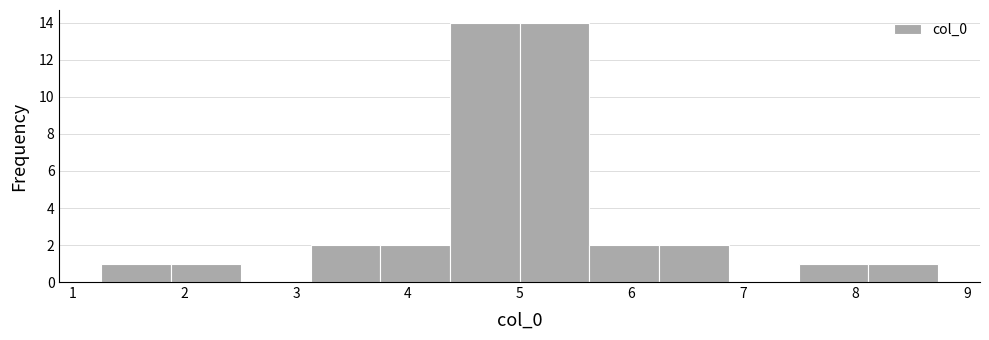

Reading left to right, list every bar in this chart as the range it spans on the x-axis followed by its height. Neither the bar edges nor the heights are printed on the chart, so give them approximately, as read against the axes.

1.3 to 1.9: 1
1.9 to 2.5: 1
2.5 to 3.1: 0
3.1 to 3.8: 2
3.8 to 4.4: 2
4.4 to 5.0: 14
5.0 to 5.6: 14
5.6 to 6.2: 2
6.2 to 6.9: 2
6.9 to 7.5: 0
7.5 to 8.1: 1
8.1 to 8.7: 1